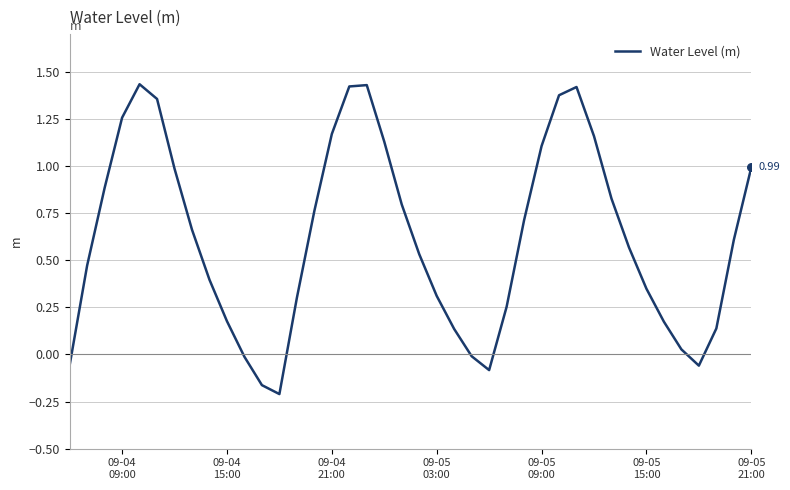

What is the difference between the maximum and minimum values?

1.6